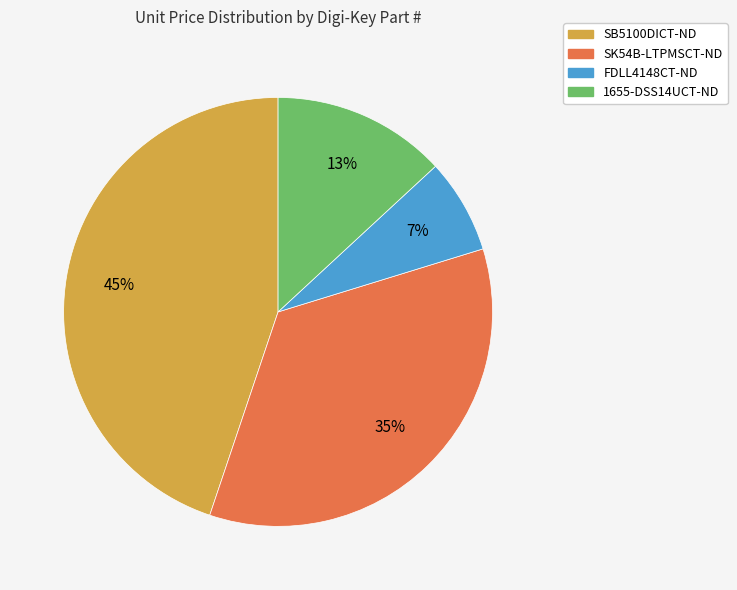

How many slices are in this pie chart?

4